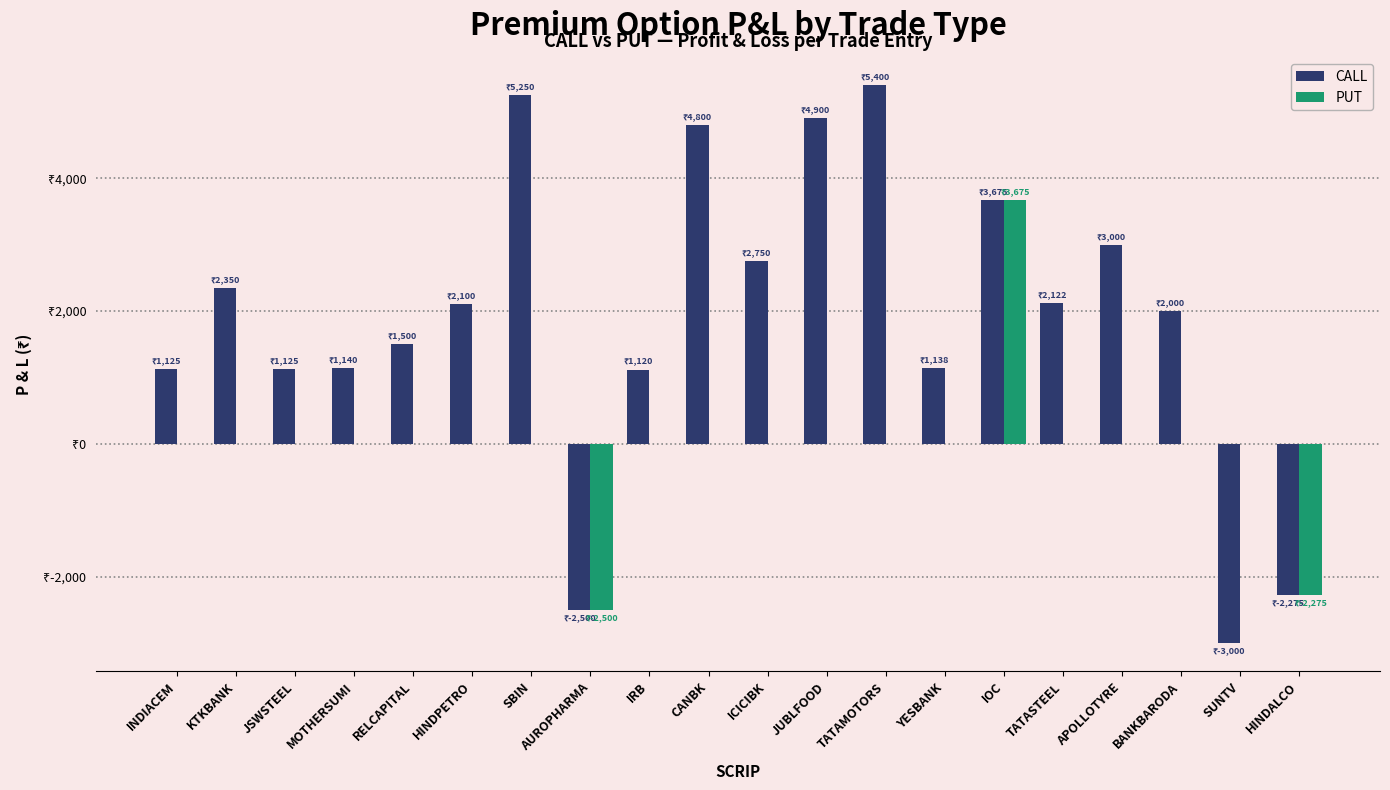

What is the sum of the CALL values at MOTHERSUMI and APOLLOTYRE?

4140